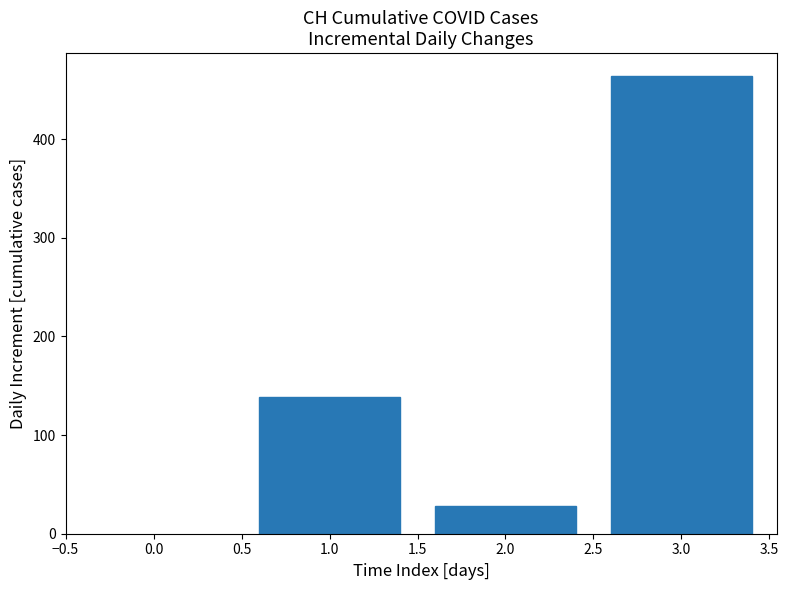

Reading left to right, what are all the values shown in this chart?

139	28	464